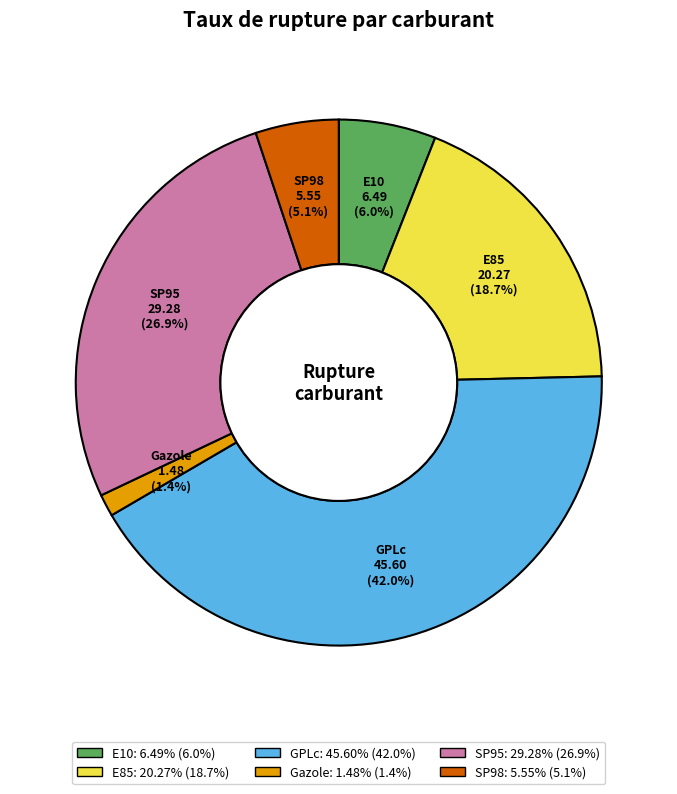

To the nearest percent, what is the average slice percentage?

17%